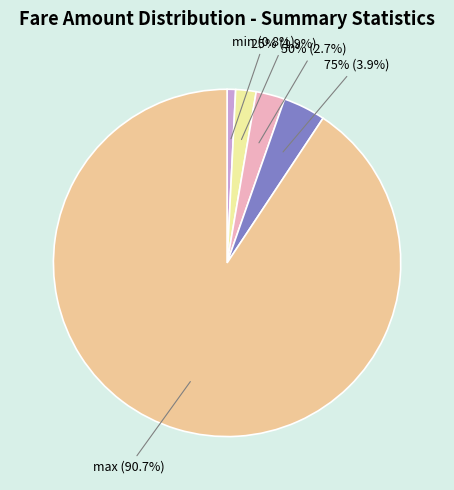

Which category has the smallest portion of the pie?

min